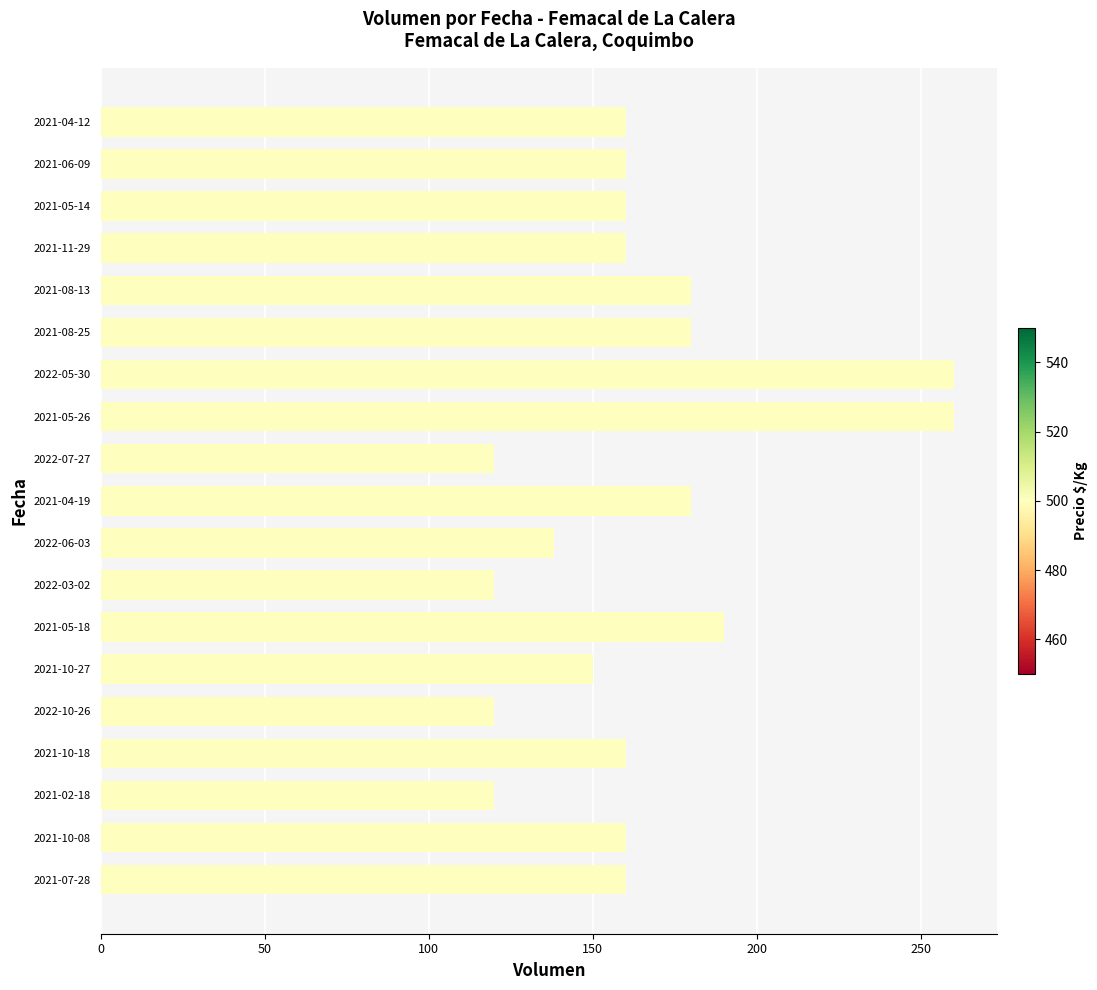

Reading bottom to top, extract all data points from this chart.

160	160	120	160	120	150	190	120	138	180	120	260	260	180	180	160	160	160	160